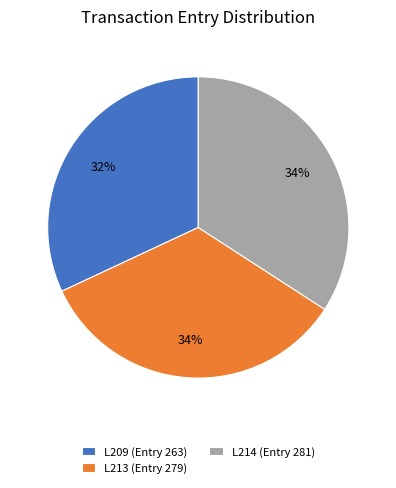

Which has a higher value, L213 (Entry 279) or L209 (Entry 263)?

L213 (Entry 279)